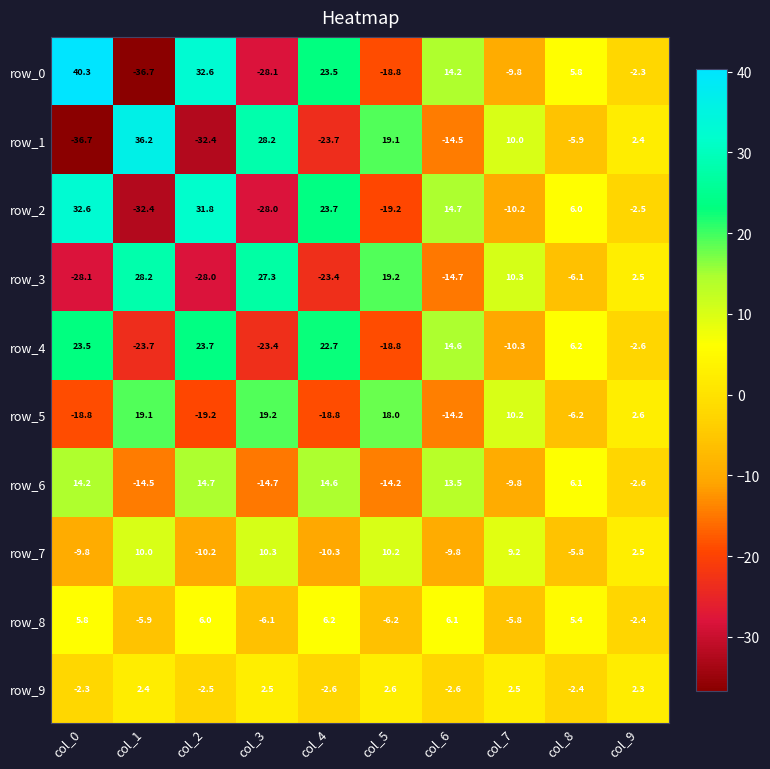

How many values in the row_5 series are below 2?

5